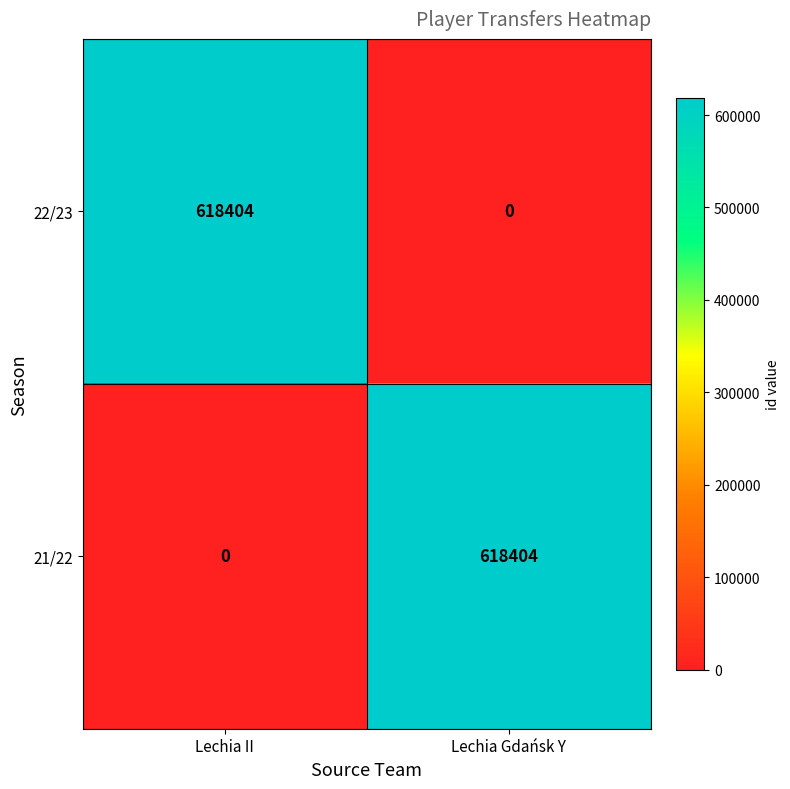

What is the total value across all series at Lechia II?

618404